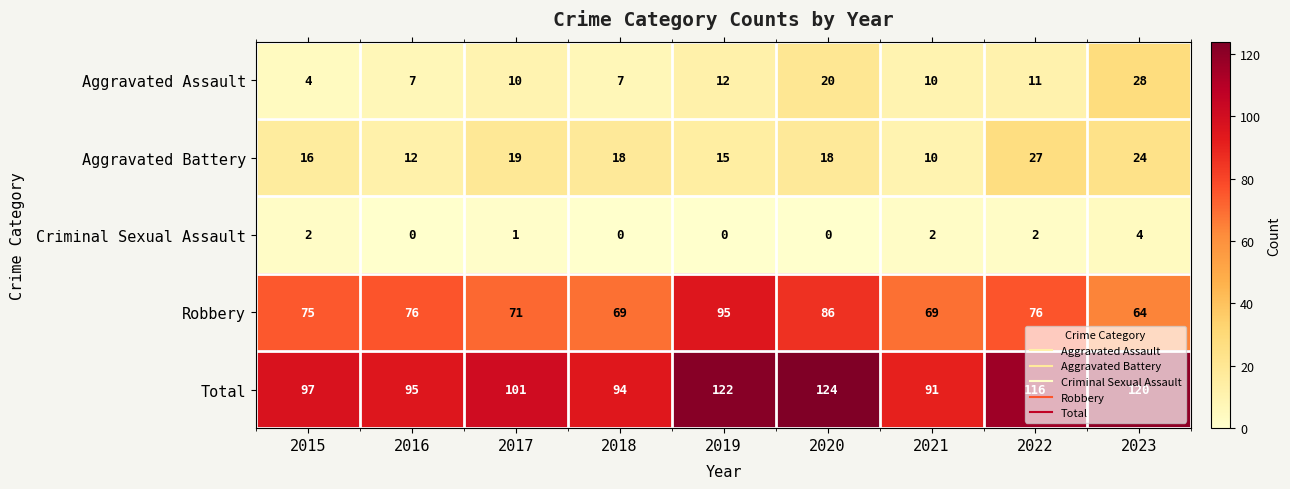

Rank the series by their maximum value, from highest to lowest.

Total, Robbery, Aggravated Assault, Aggravated Battery, Criminal Sexual Assault